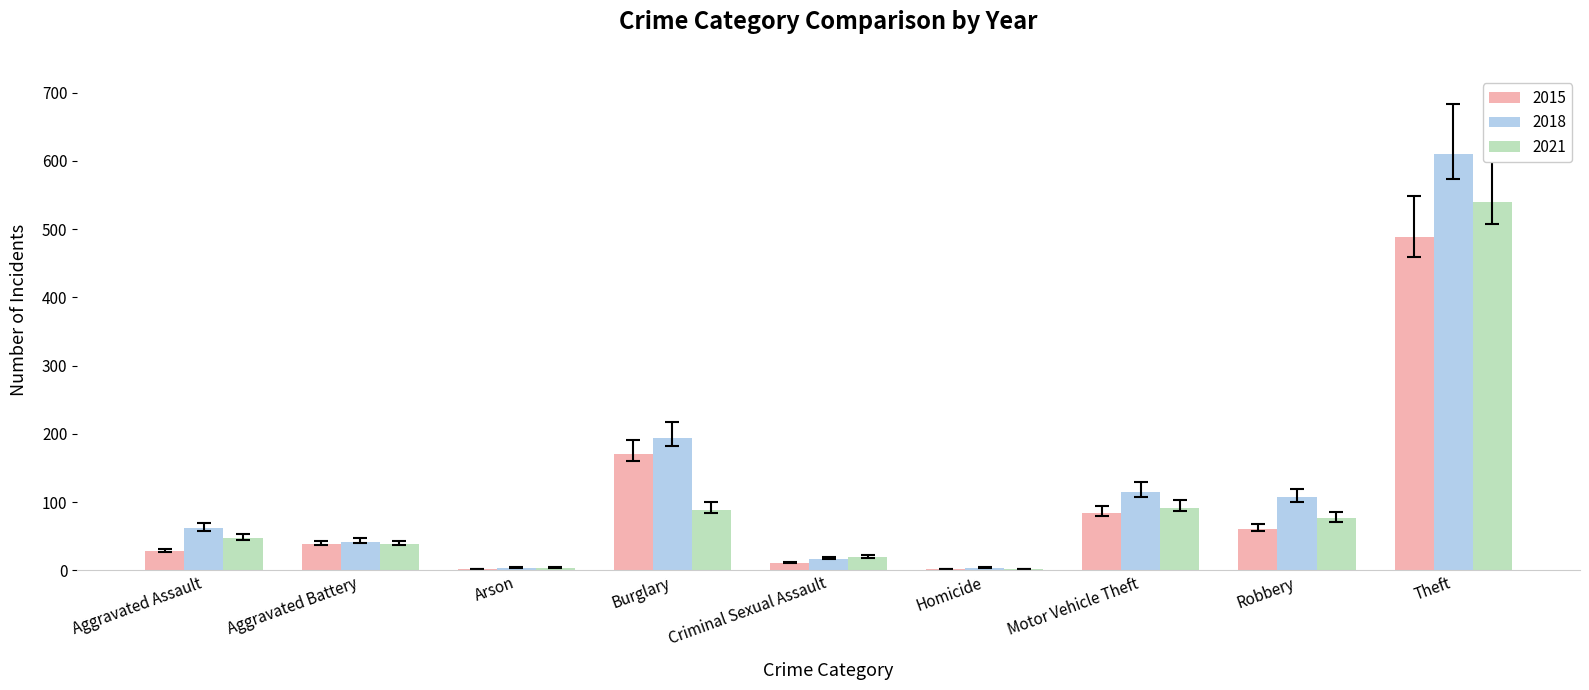

At which category is the sum across all series the highest?

Theft